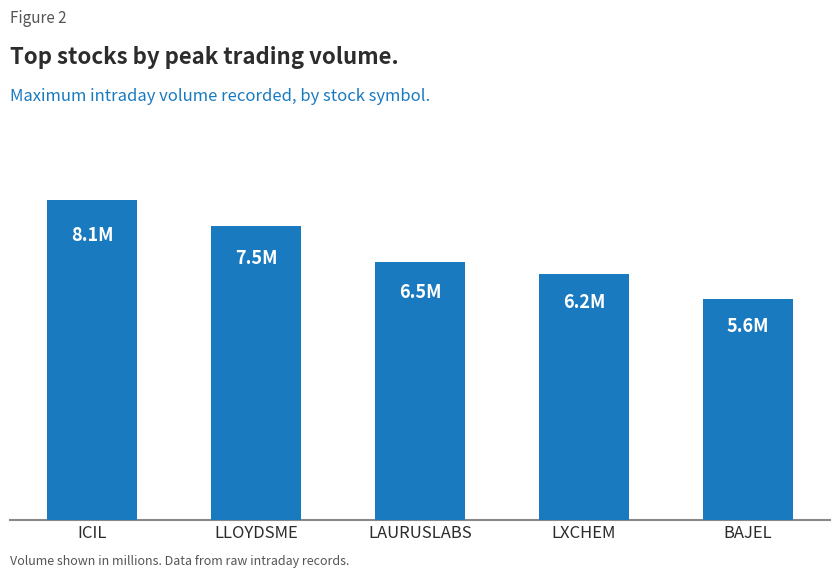

Reading left to right, what are all the values shown in this chart?

8.1	7.5	6.5	6.2	5.6